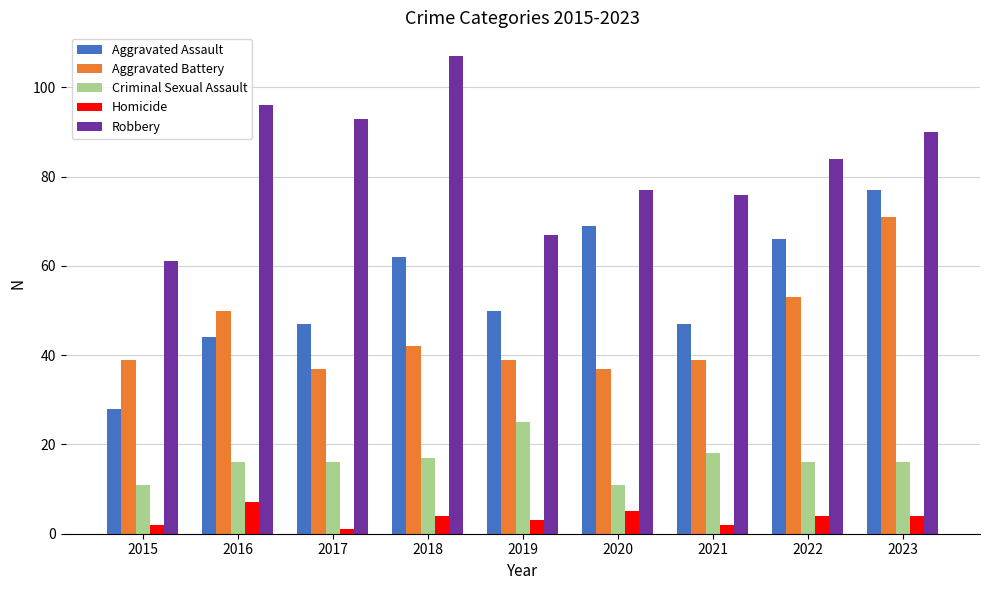

Which series changed the most between 2015 and 2021?

Aggravated Assault